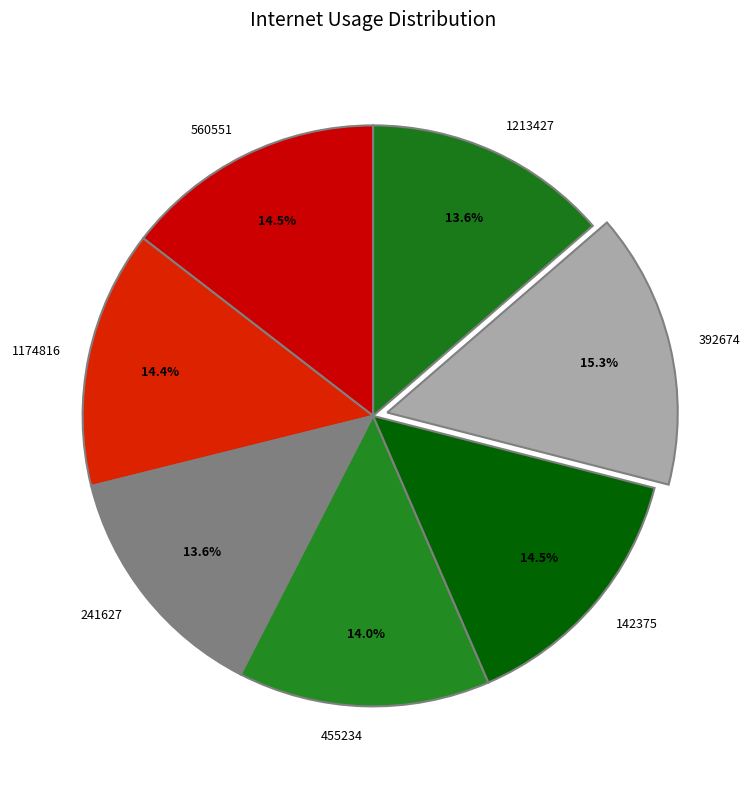

Which slice is the largest?

392674